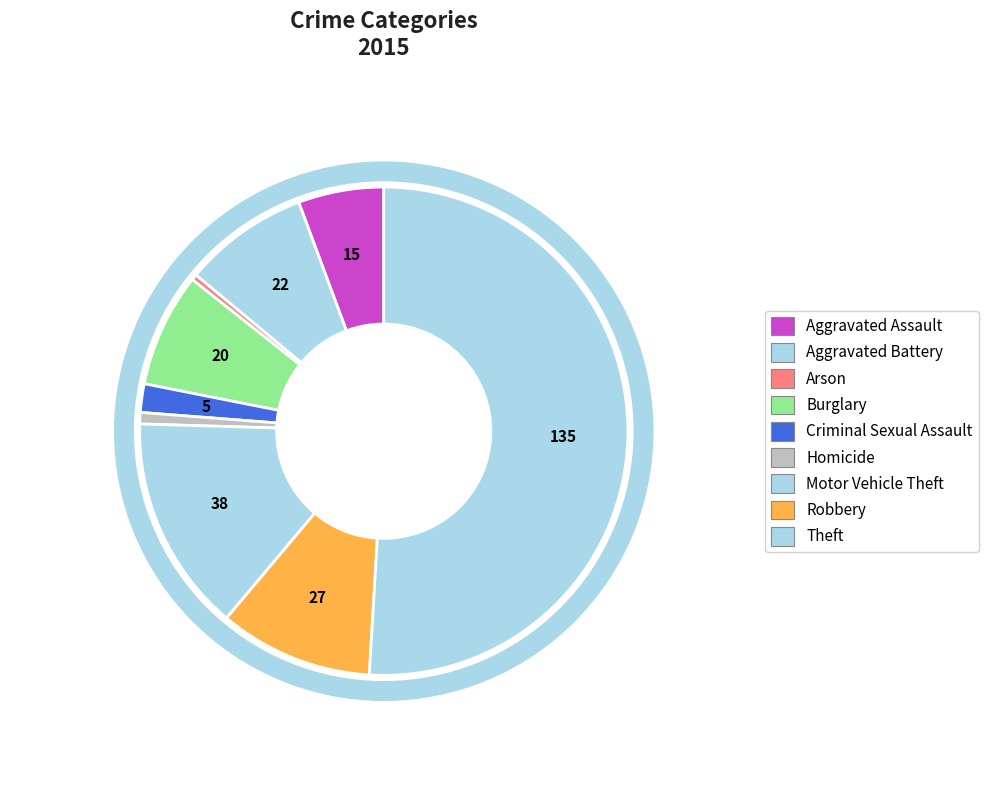

Rank the categories by value from lowest to highest.

Arson, Homicide, Criminal Sexual Assault, Aggravated Assault, Burglary, Aggravated Battery, Robbery, Motor Vehicle Theft, Theft